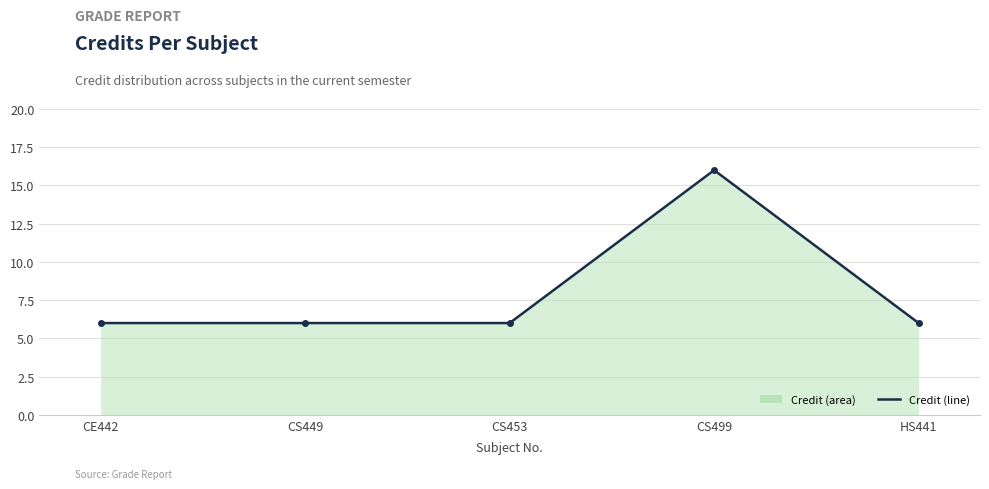

How many lines are shown in the chart?

1